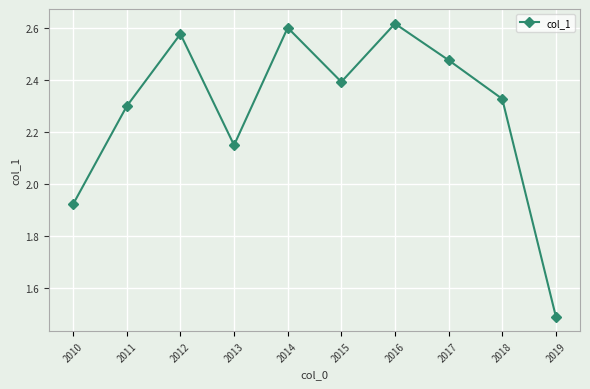

What is the sum of the values at 2018 and 2015?

4.7